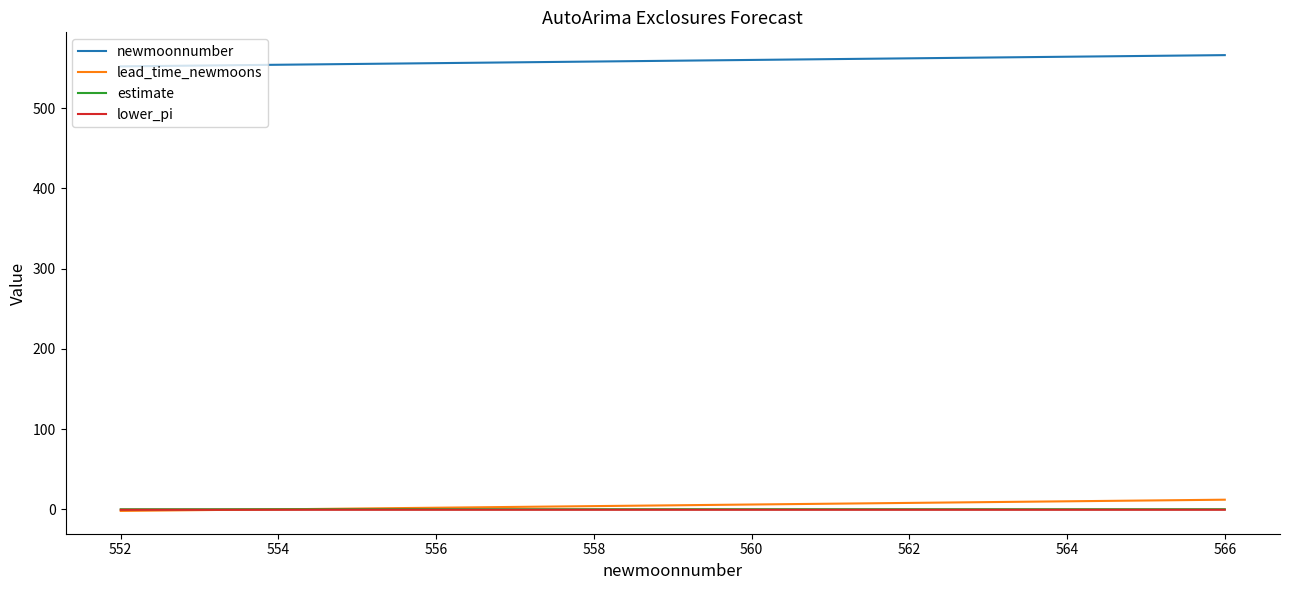

What is the lowest value of the newmoonnumber series?

552.0